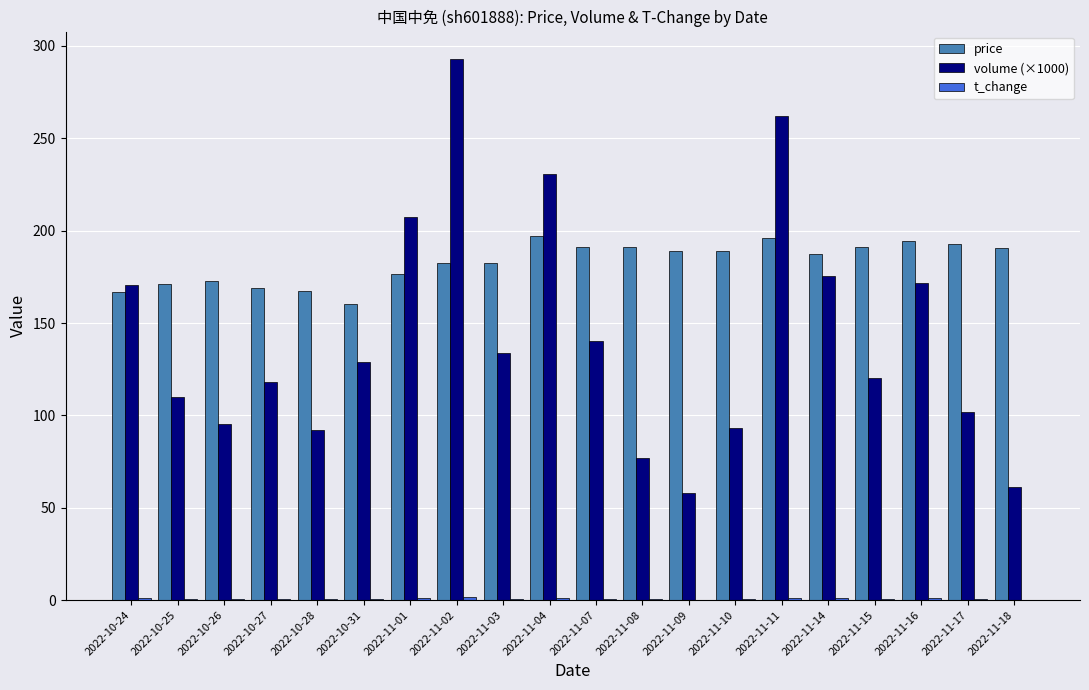

Is it true that price equals 326.7 at 2022-11-11?

False